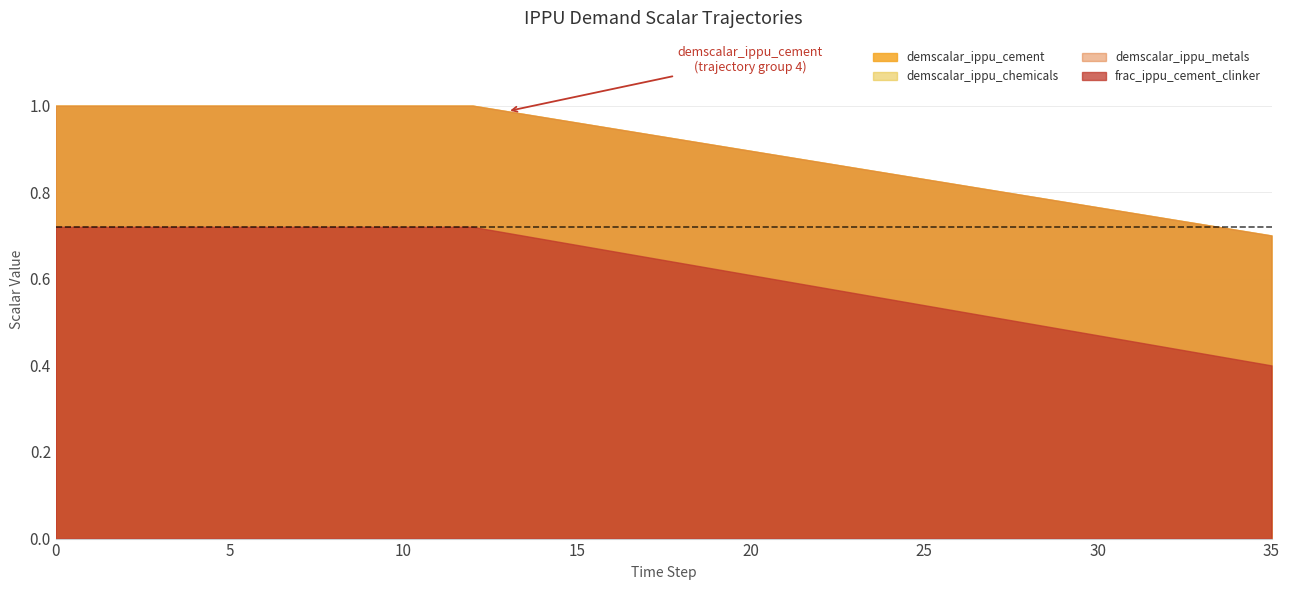

True or false: demscalar_ippu_cement and frac_ippu_cement_clinker intersect in this chart.

False